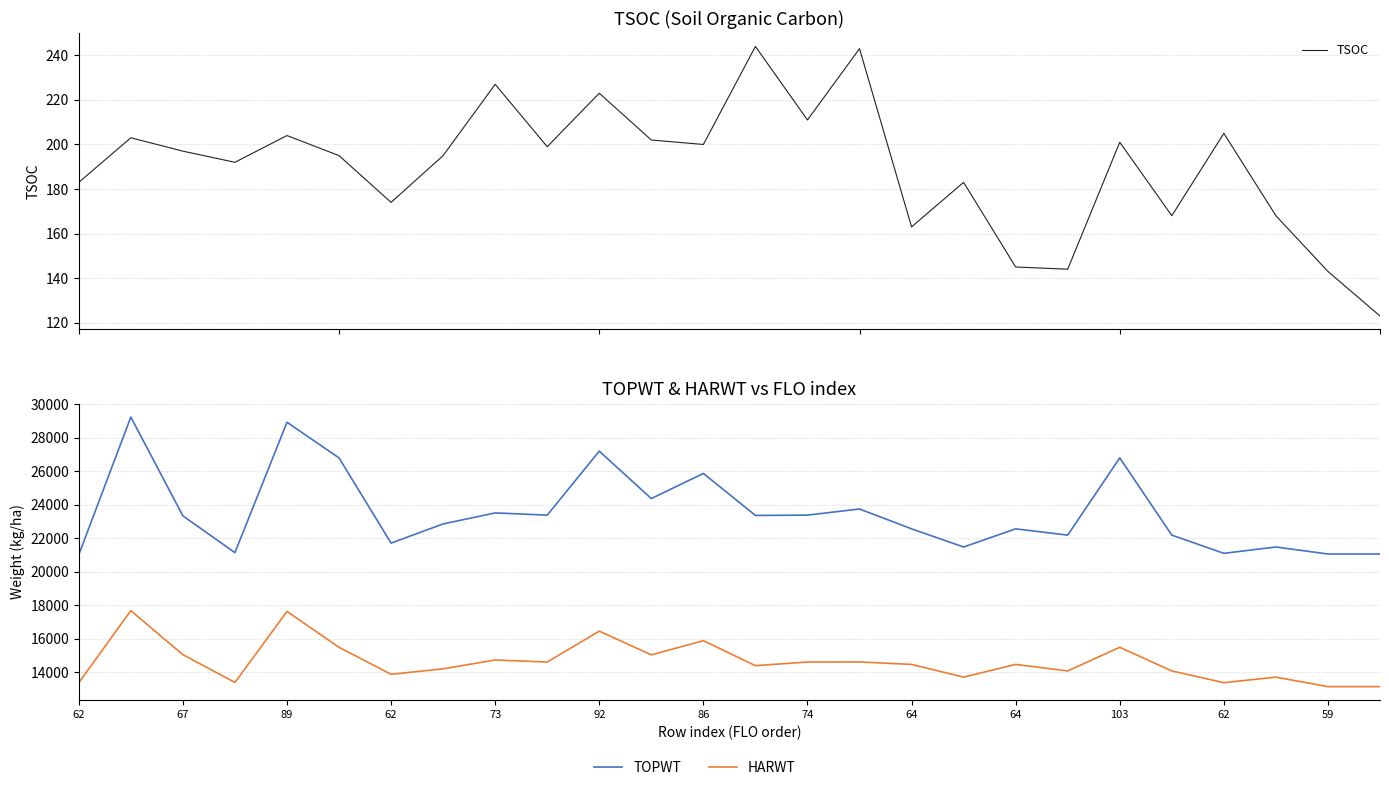

At how many categories does at least one series exceed 28200?

2